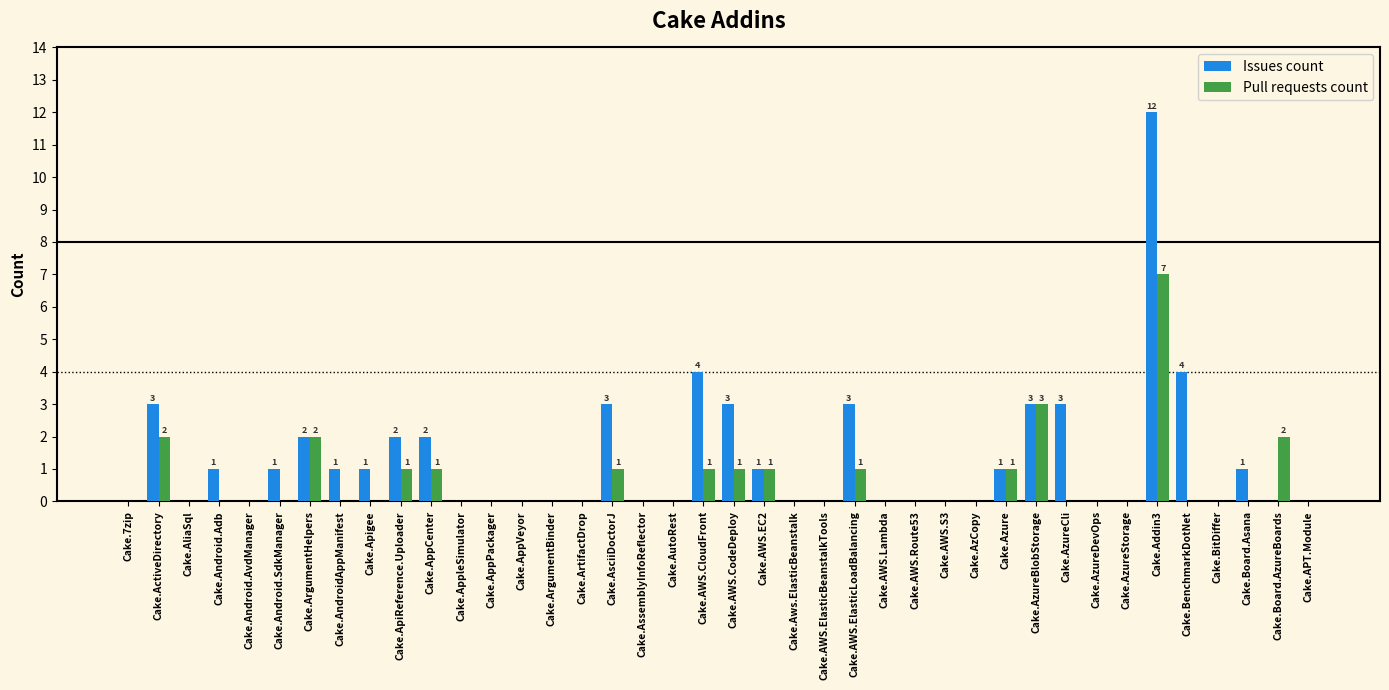

The value of Pull requests count at Cake.AWS.Lambda is 0. True or false?

True